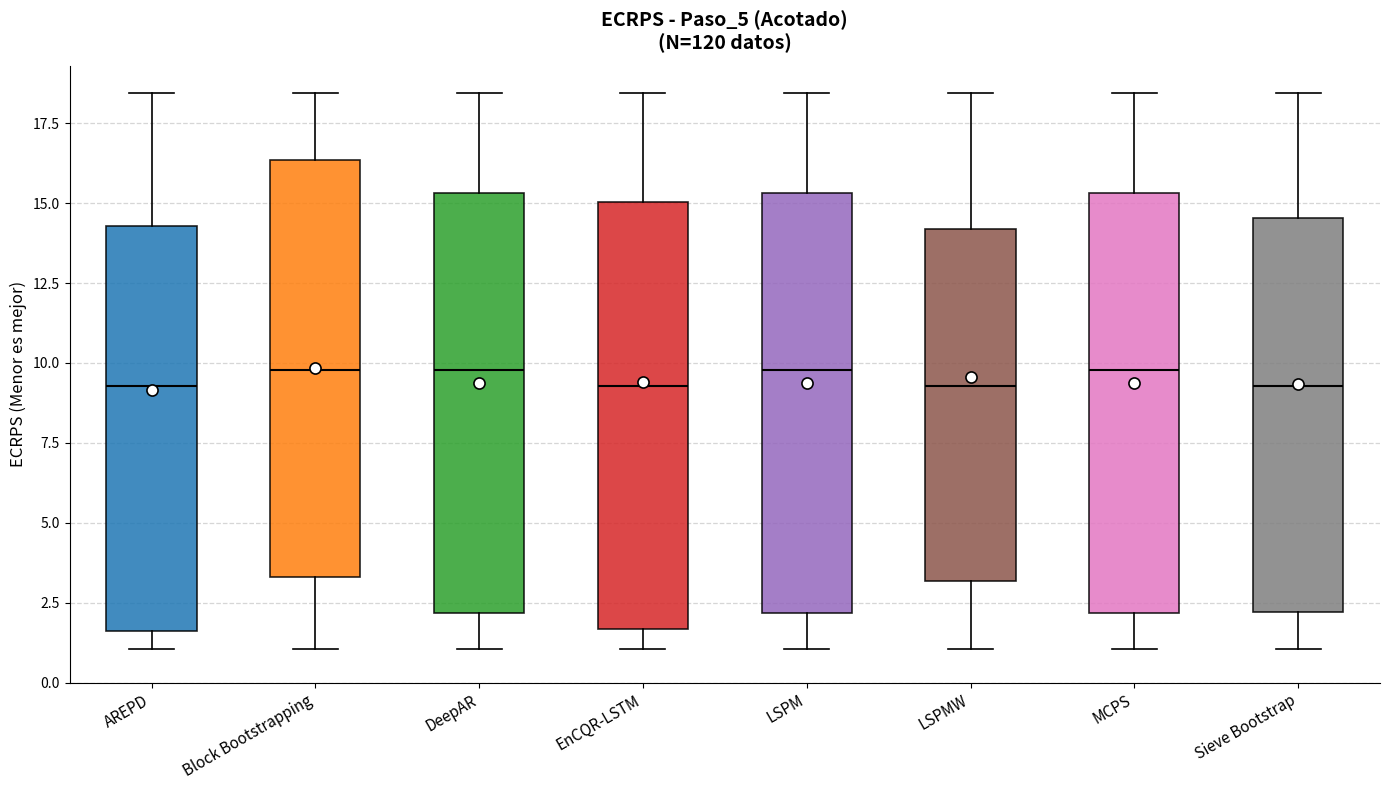

Reading left to right, read every box against the y-axis: the position of its median line, the range the box covers, and the ends of its whiskers. The values are not printed on the chart, so give them approximately, as read against the axis.

AREPD: median 9.5, box 1.5 to 14.5, whiskers 1.0 to 18.5
Block Bootstrapping: median 10.0, box 3.5 to 16.5, whiskers 1.0 to 18.5
DeepAR: median 10.0, box 2.0 to 15.5, whiskers 1.0 to 18.5
EnCQR-LSTM: median 9.5, box 1.5 to 15.0, whiskers 1.0 to 18.5
LSPM: median 10.0, box 2.0 to 15.5, whiskers 1.0 to 18.5
LSPMW: median 9.5, box 3.0 to 14.0, whiskers 1.0 to 18.5
MCPS: median 10.0, box 2.0 to 15.5, whiskers 1.0 to 18.5
Sieve Bootstrap: median 9.5, box 2.0 to 14.5, whiskers 1.0 to 18.5